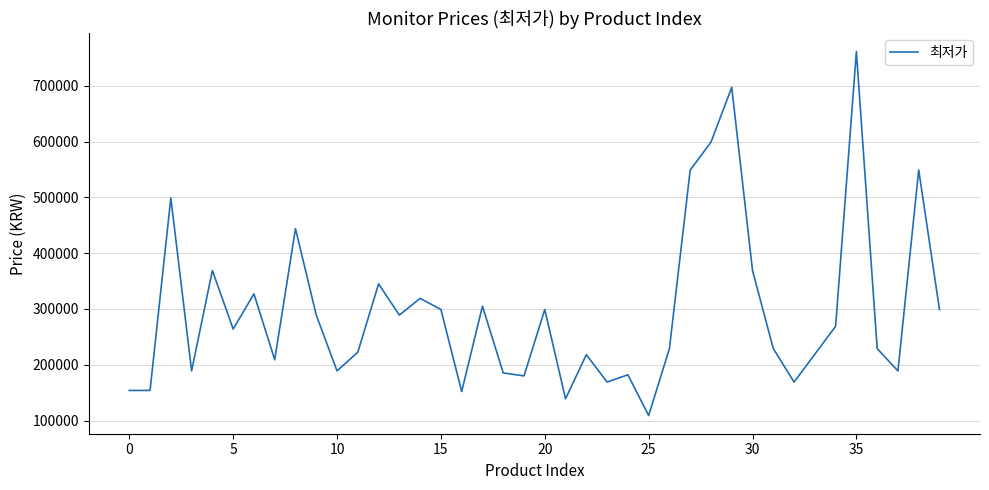

What is the smallest value displayed?

109000